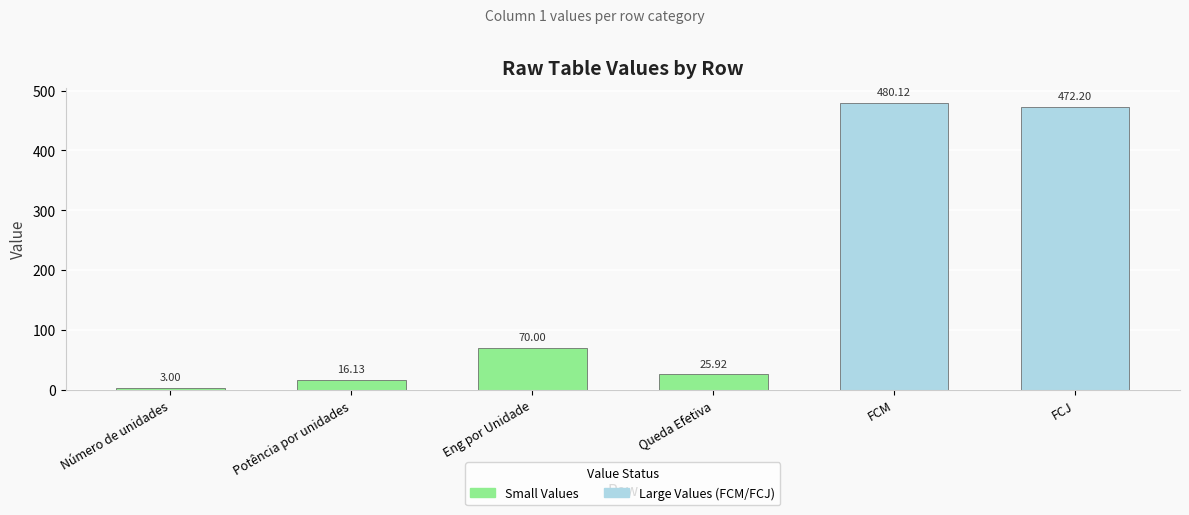

Is it true that the value at Número de unidades is 3.0?

True